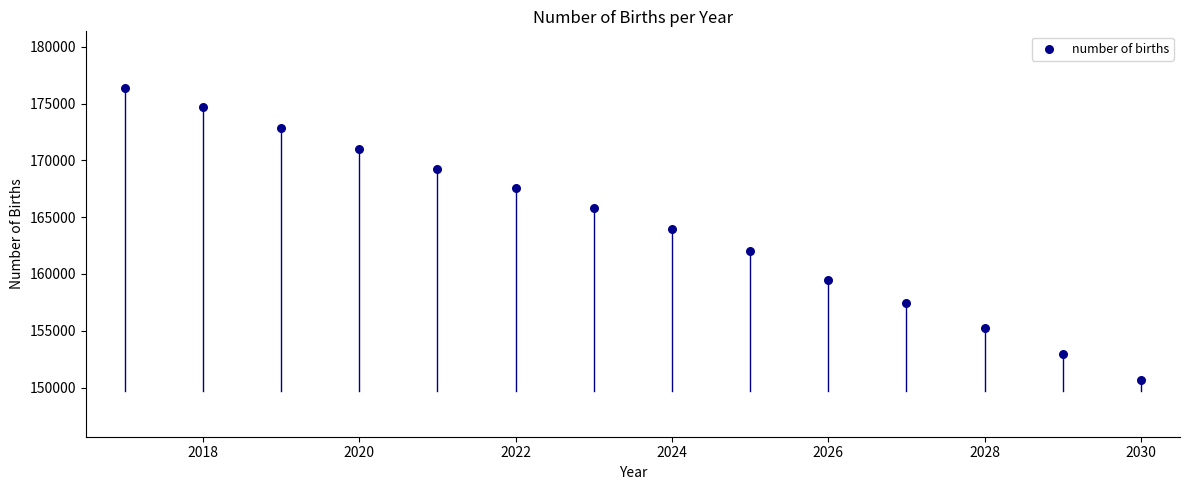

What Y value in the scatter plot is closest to 163513?

163993.4